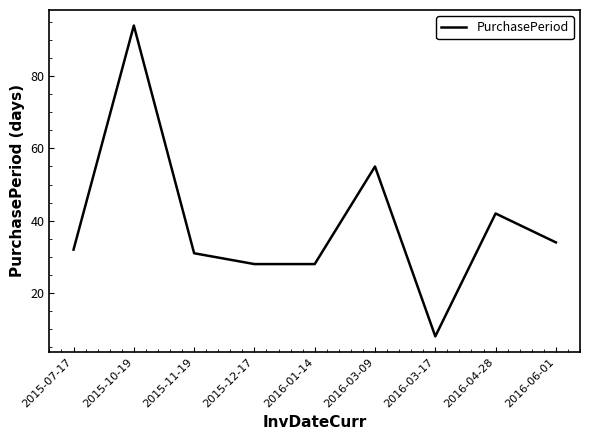

What is the difference between the second highest and minimum values?

47